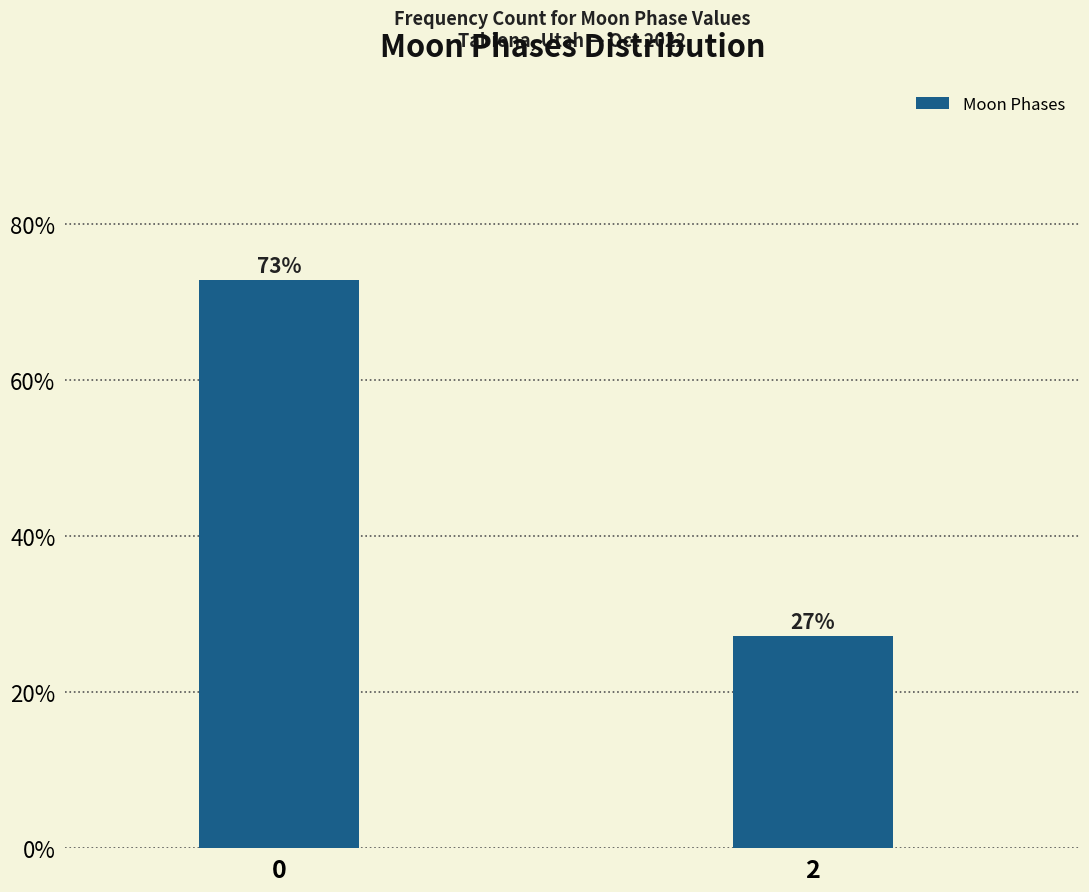

List the labels in order of value, smallest first.

2, 0